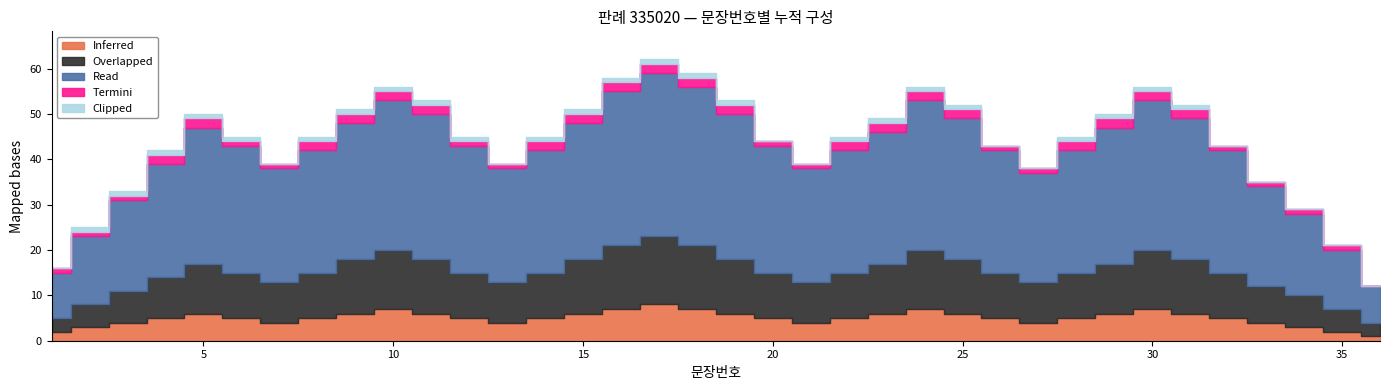

How many interior local peaks does the Inferred series have?

5